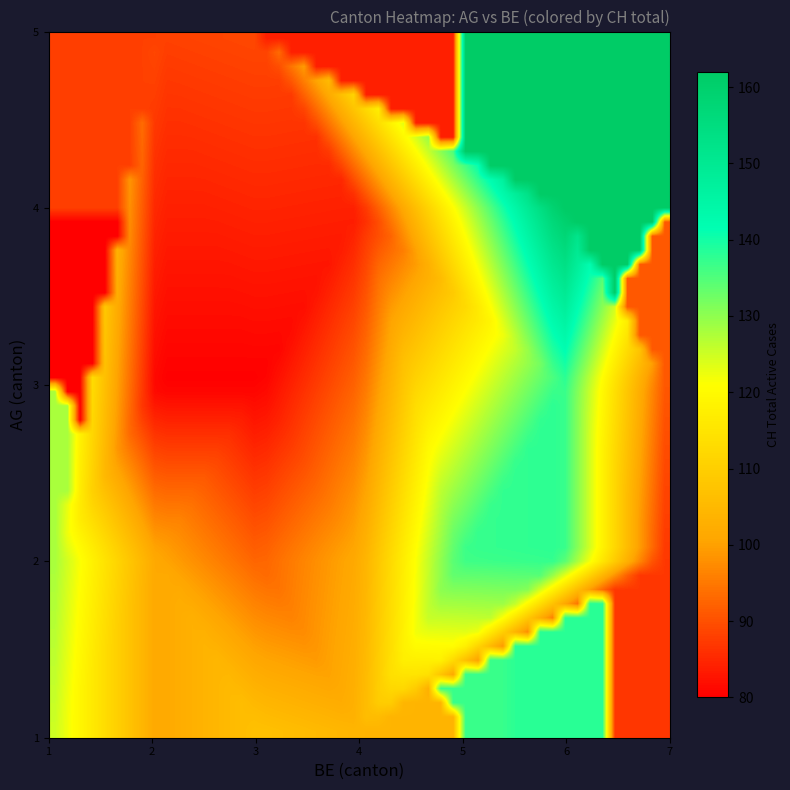

Which series has the widest spread of values?

CH_vals